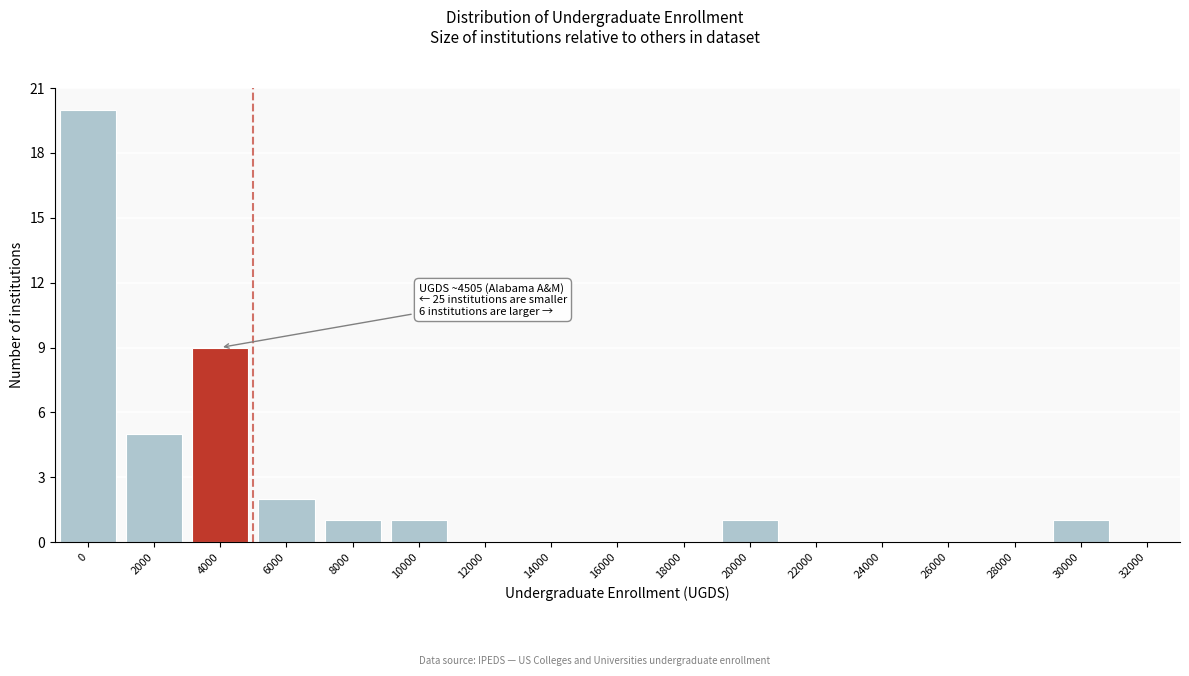

Reading left to right, transcribe all the data shown in this chart.

0=20	2000=5	4000=9	6000=2	8000=1	10000=1	12000=0	14000=0	16000=0	18000=0	20000=1	22000=0	24000=0	26000=0	28000=0	30000=1	32000=0